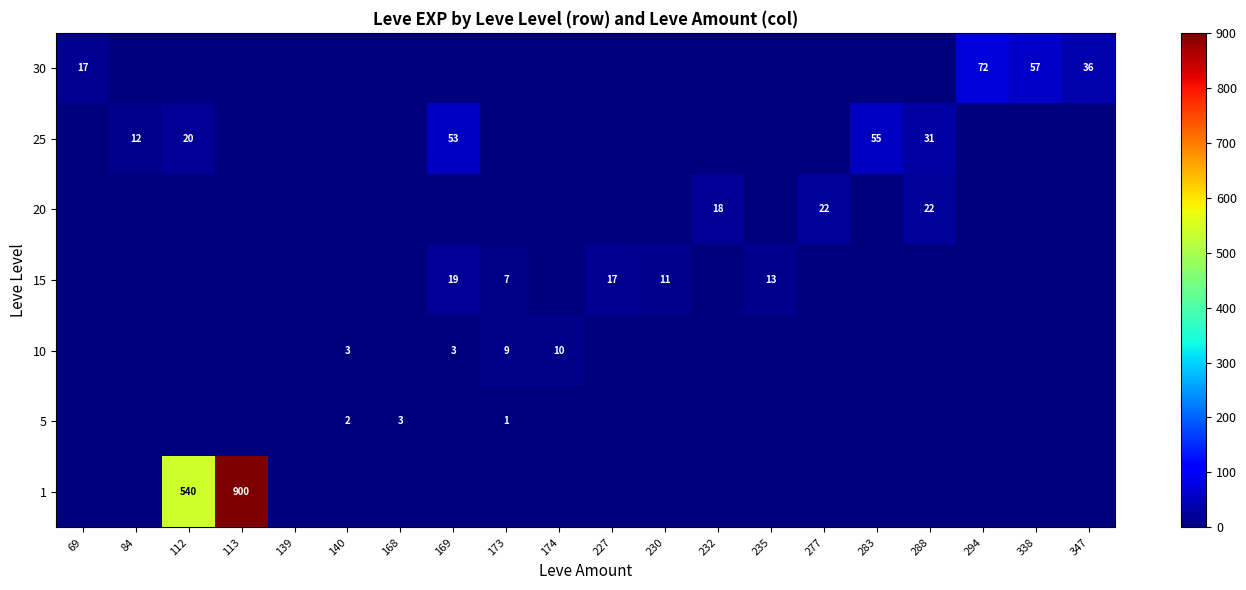

Is it true that 15 equals 20 at 235?

False